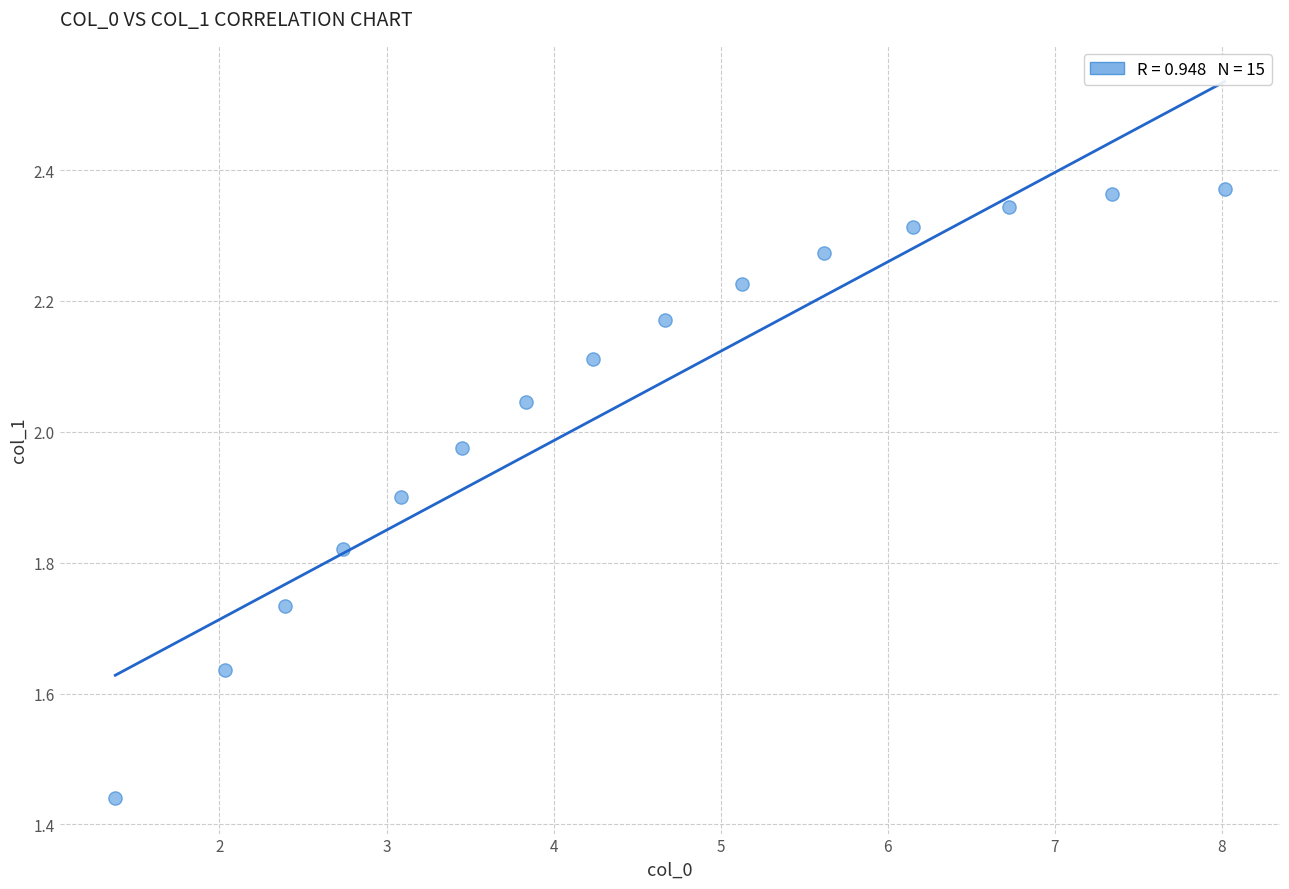

What is the range of X values (max minus min)?

6.6